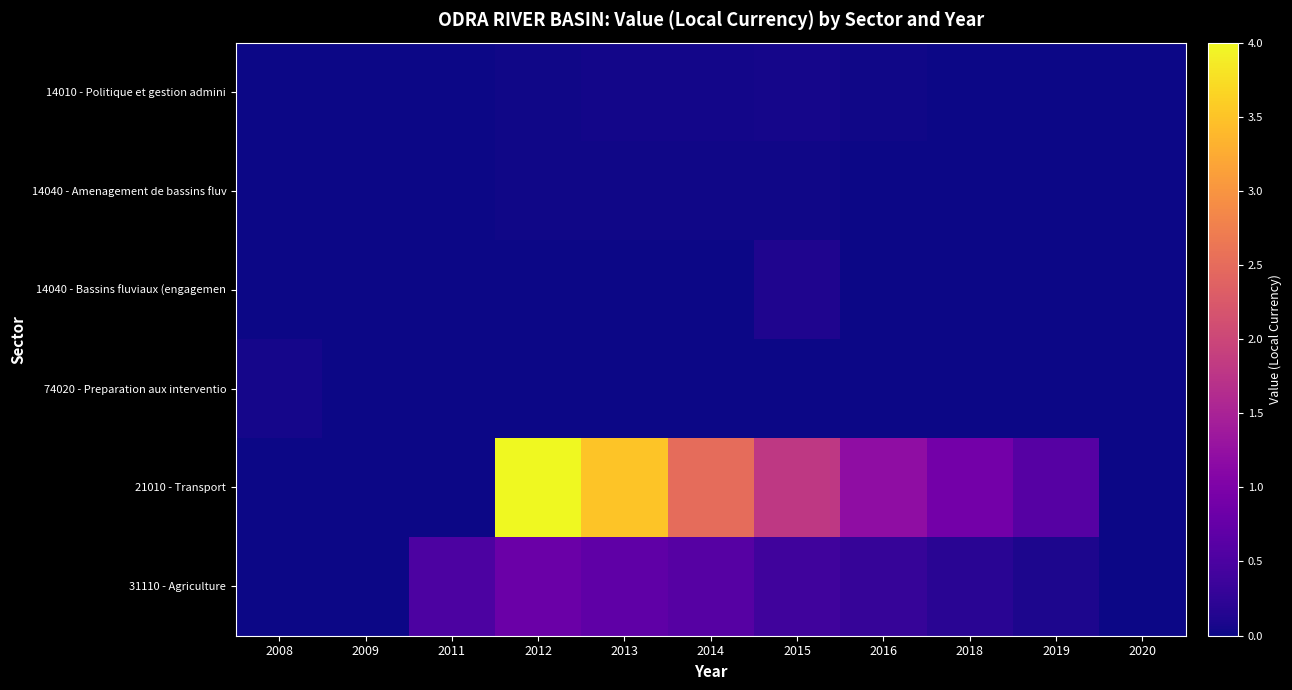

Between 2019 and 2008, which is larger?

2008